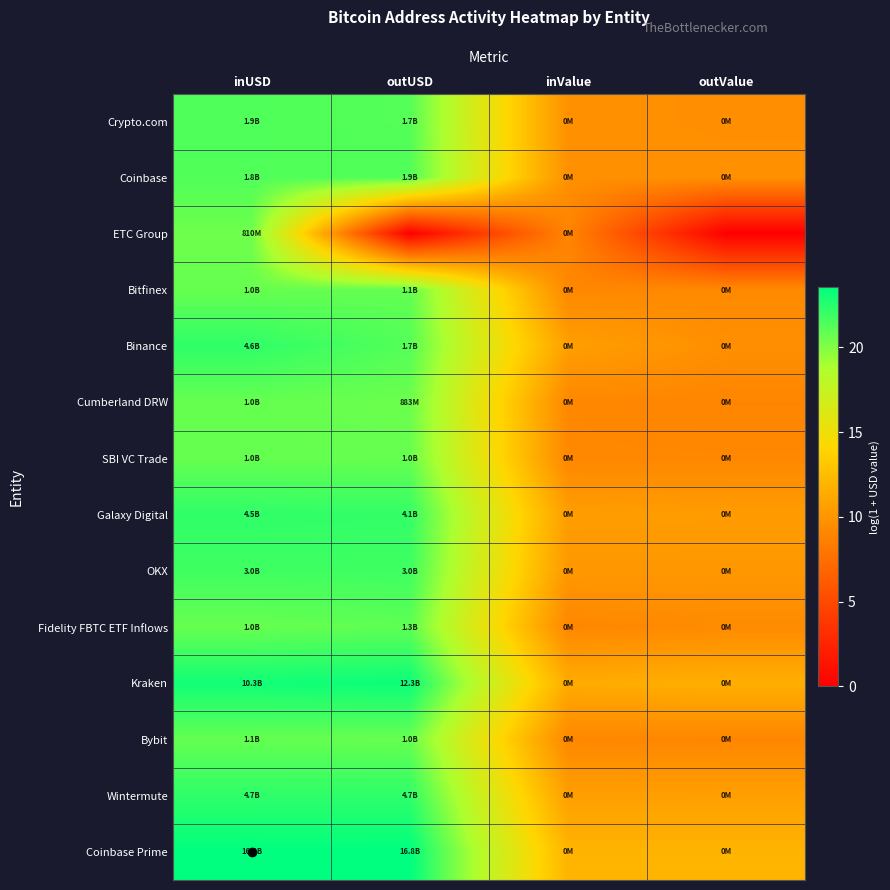

Reading left to right, extract all data points from this chart.

Crypto.com: inUSD=21.4	outUSD=21.2	inValue=9.8	outValue=9.6
Coinbase: inUSD=21.3	outUSD=21.4	inValue=9.7	outValue=9.7
ETC Group: inUSD=20.5	outUSD=0.0	inValue=8.9	outValue=0.0
Bitfinex: inUSD=20.7	outUSD=20.9	inValue=9.2	outValue=9.3
Binance: inUSD=22.2	outUSD=21.2	inValue=10.7	outValue=9.6
Cumberland DRW: inUSD=20.8	outUSD=20.6	inValue=9.2	outValue=9.0
SBI VC Trade: inUSD=20.8	outUSD=20.8	inValue=9.2	outValue=9.2
Galaxy Digital: inUSD=22.2	outUSD=22.1	inValue=10.6	outValue=10.5
OKX: inUSD=21.8	outUSD=21.8	inValue=10.2	outValue=10.2
Fidelity FBTC ETF Inflows: inUSD=20.7	outUSD=21.0	inValue=9.1	outValue=9.4
Kraken: inUSD=23.1	outUSD=23.2	inValue=11.5	outValue=11.6
Bybit: inUSD=20.8	outUSD=20.7	inValue=9.2	outValue=9.1
Wintermute: inUSD=22.3	outUSD=22.3	inValue=10.7	outValue=10.7
Coinbase Prime: inUSD=23.5	outUSD=23.5	inValue=11.9	outValue=11.9